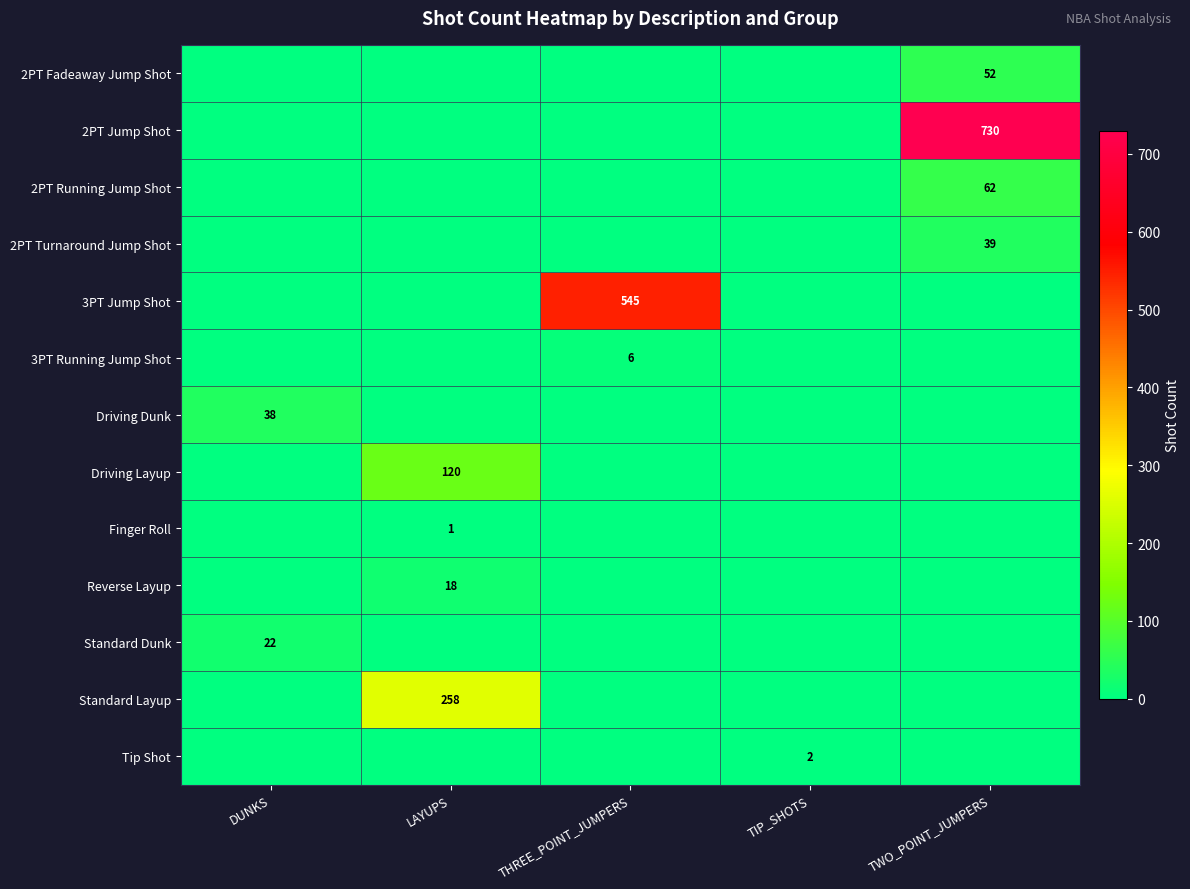

Is it true that 3PT Jump Shot equals 264 at THREE_POINT_JUMPERS?

False